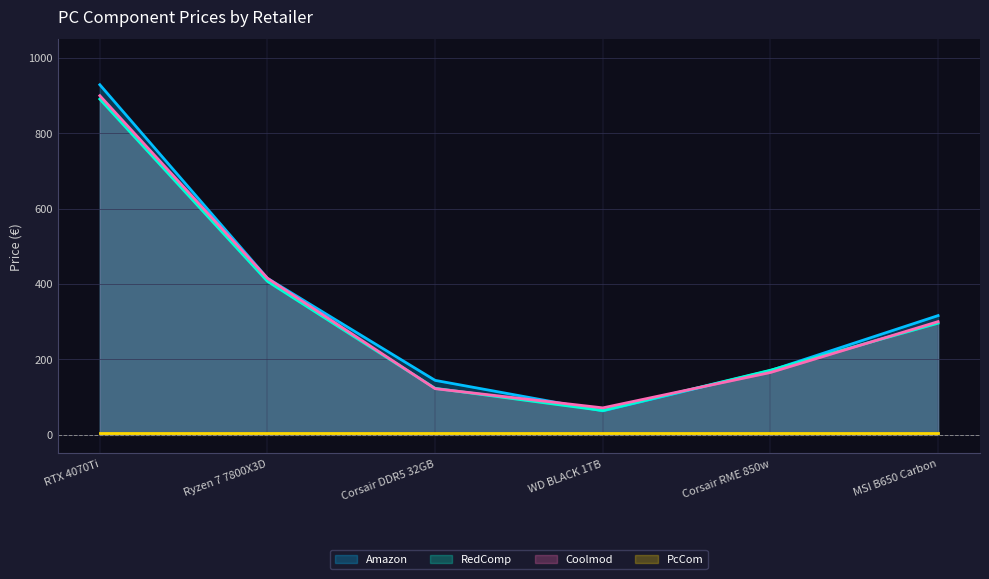

How many values in the RedComp series are below 295?

3